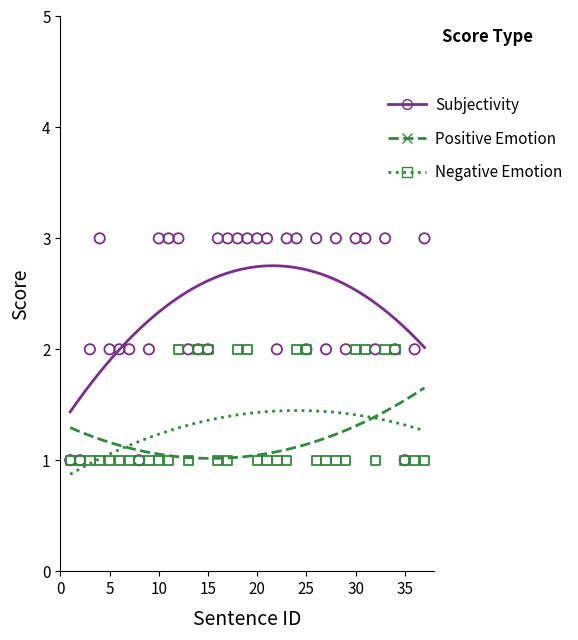

What are all the series names shown in the legend?

Subjectivity, Positive Emotion, Negative Emotion